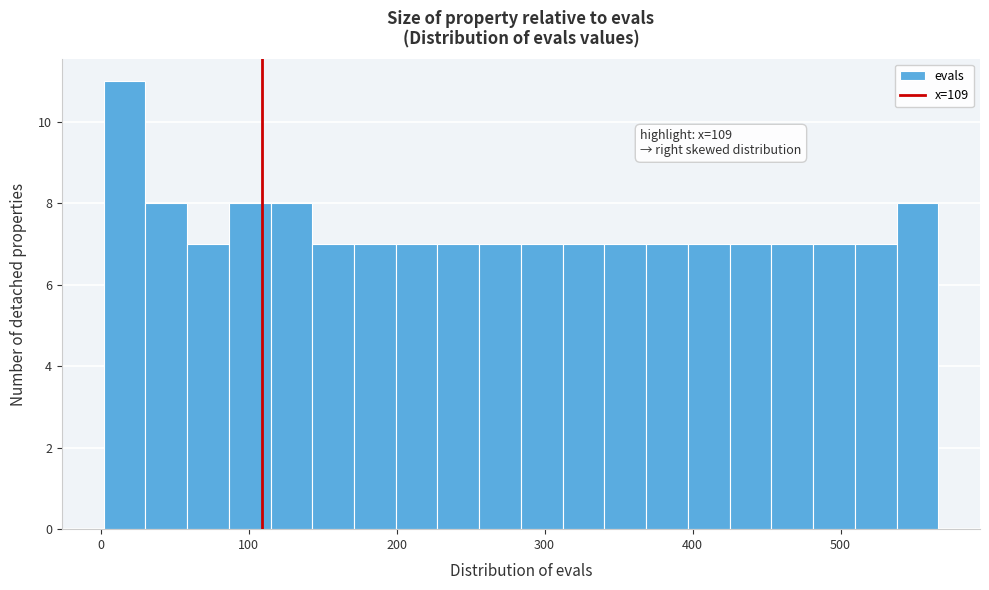

Read against the x-axis, roughly where is the centre of the tallest bar?

20